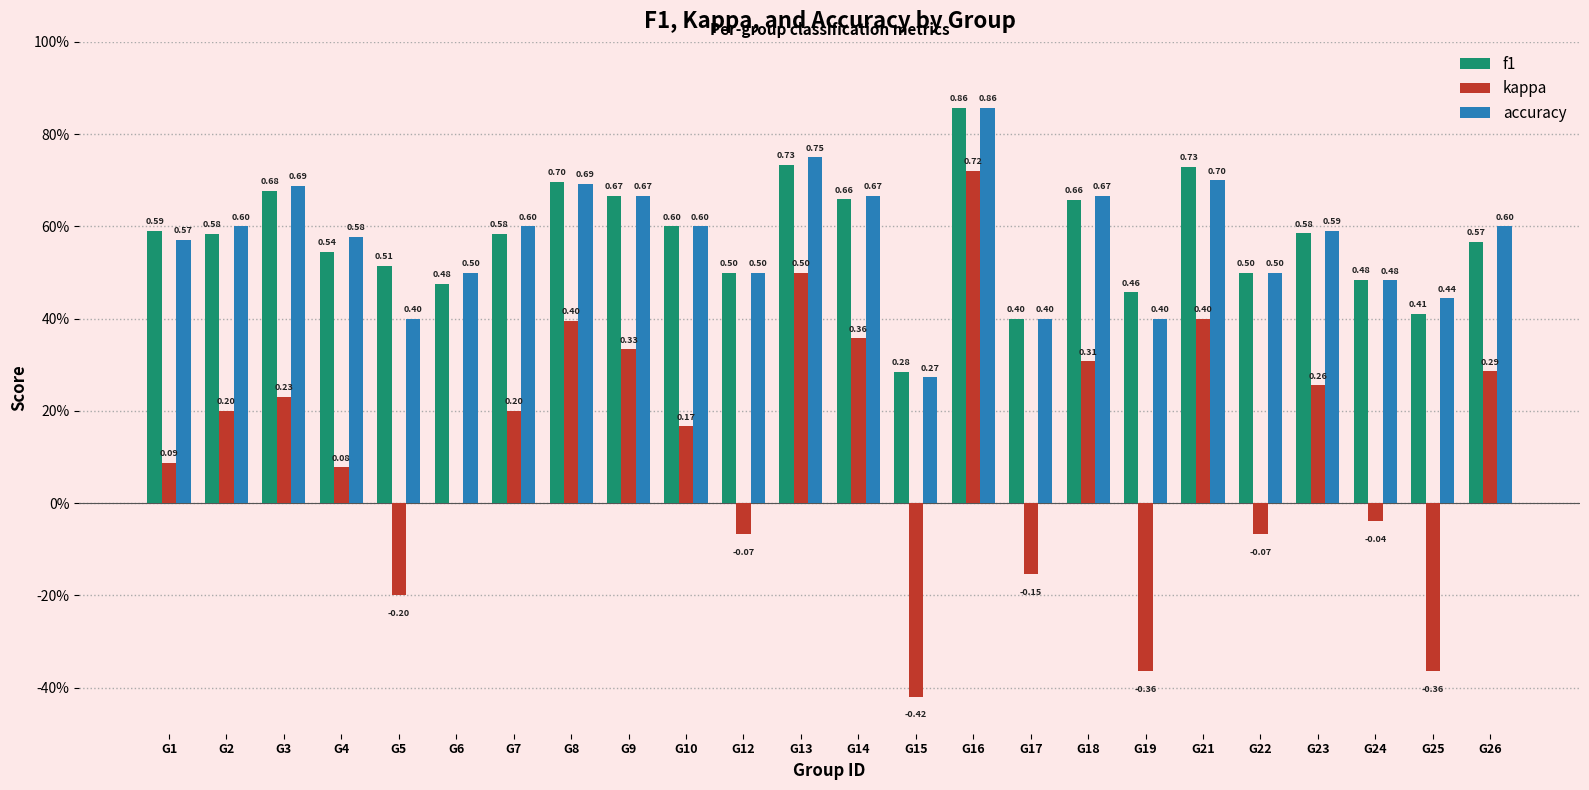

What is the value of the kappa bar at the 7th from the left?

0.2